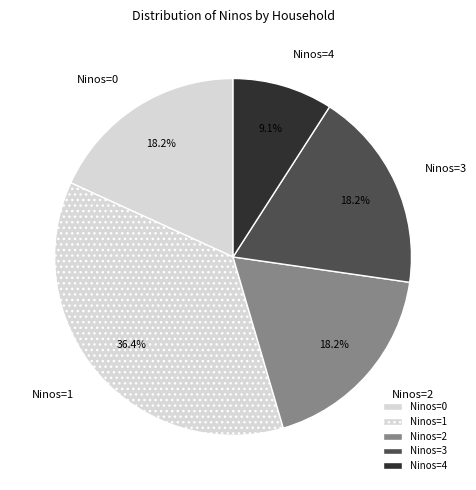

Do Ninos=1 and Ninos=2 together represent more than half of the pie?

Yes